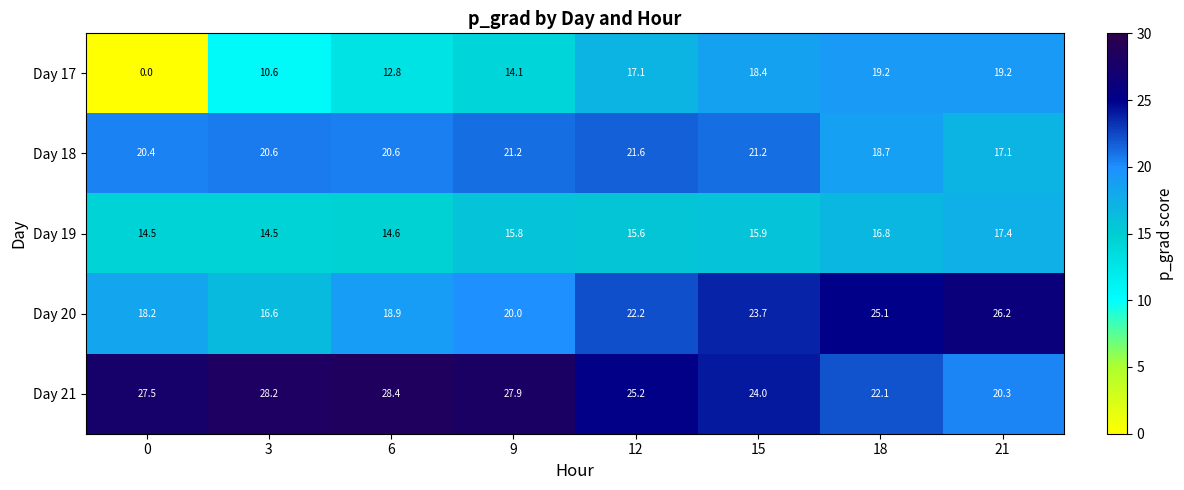

Where is Day 17 nearest to the value 9?

3